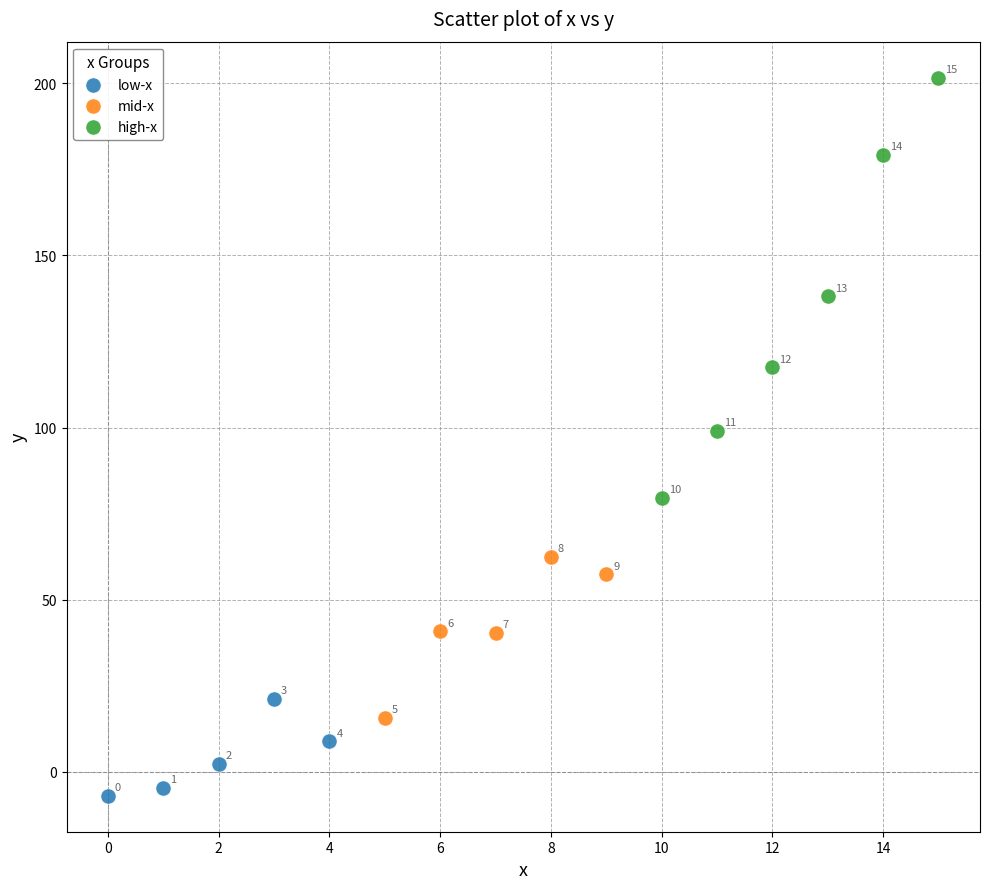

What are all the series names shown in the legend?

low-x, mid-x, high-x